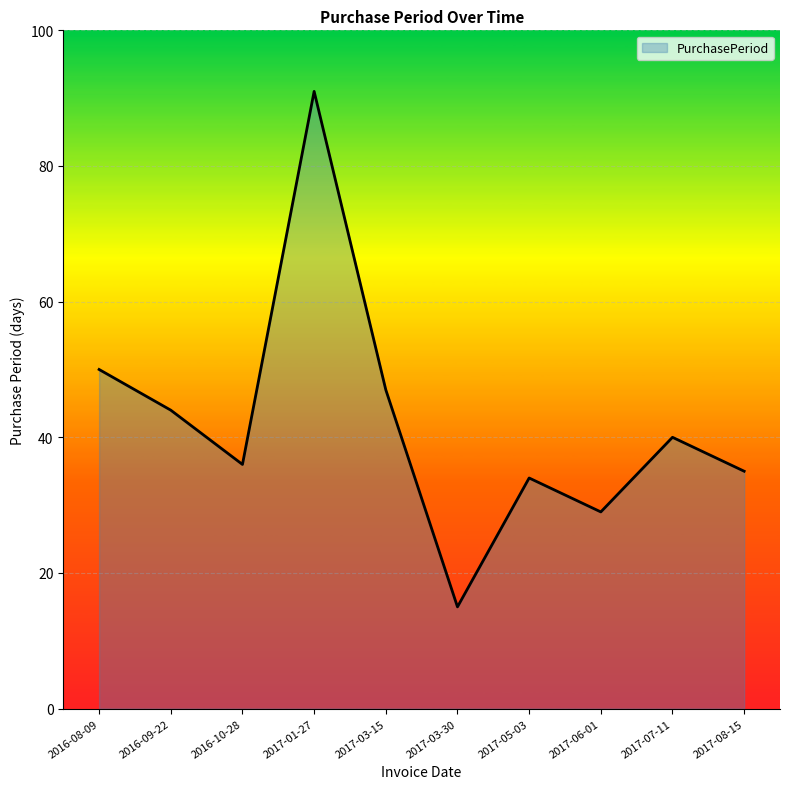

At which category does the data reach its first local valley?

2016-10-28